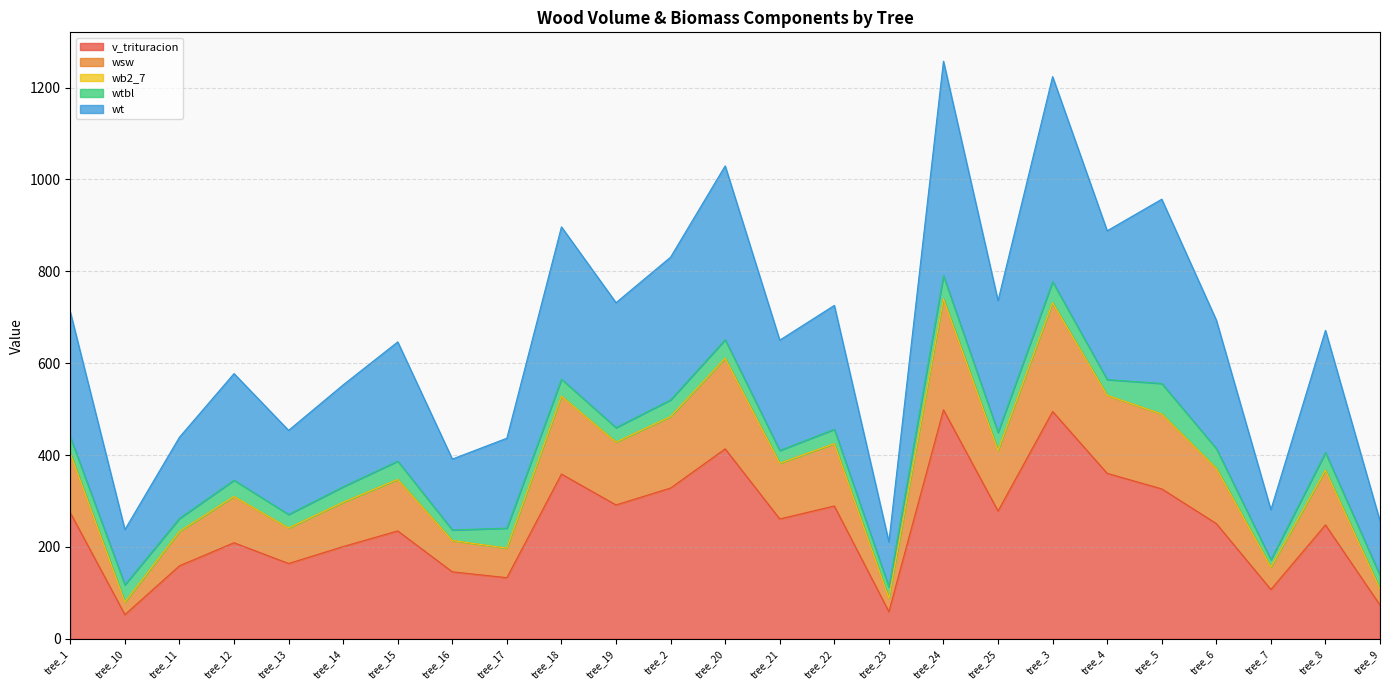

Does the chart display data point markers on the line(s)?

No